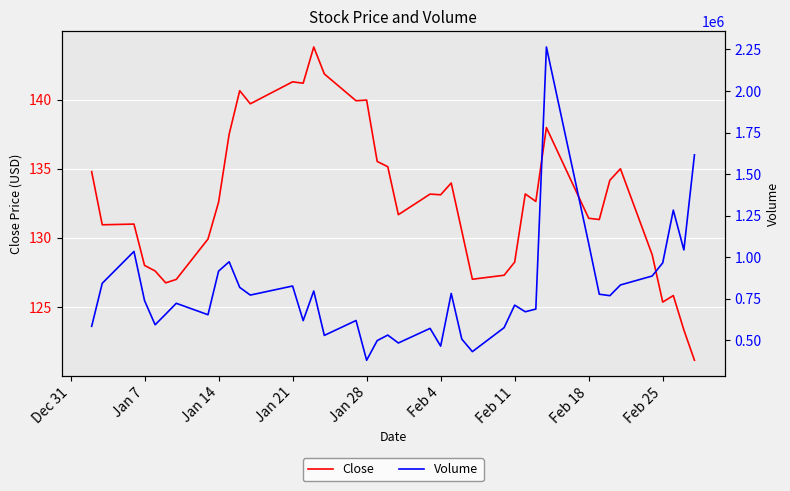

What is the maximum value for Close?

143.8